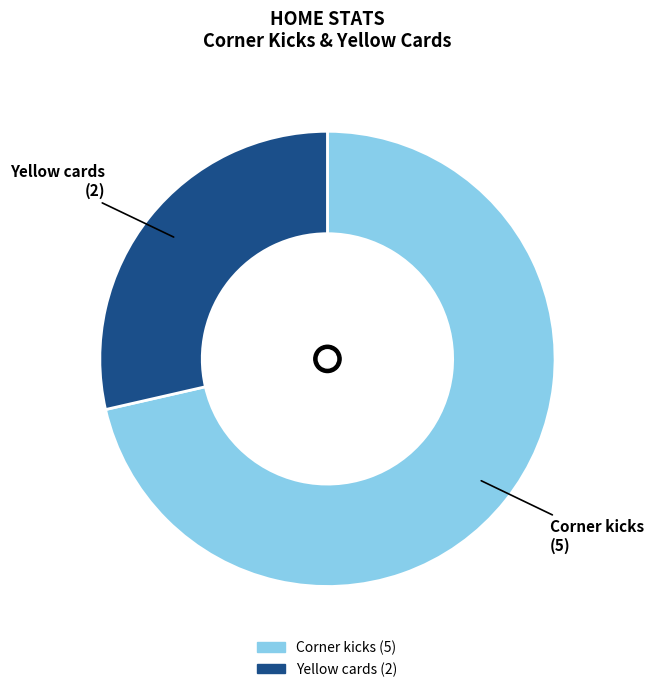

Does Corner kicks represent more than half of the total?

Yes